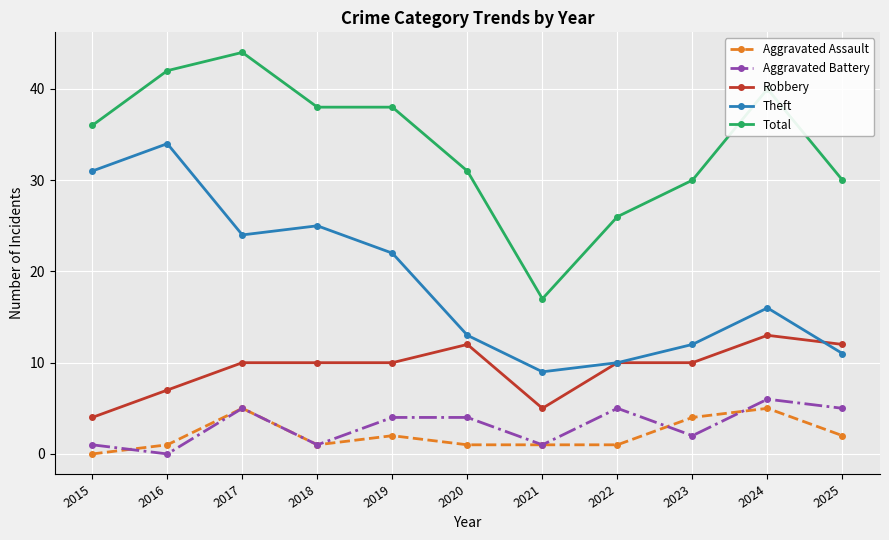

True or false: Aggravated Assault and Theft cross at least once.

False